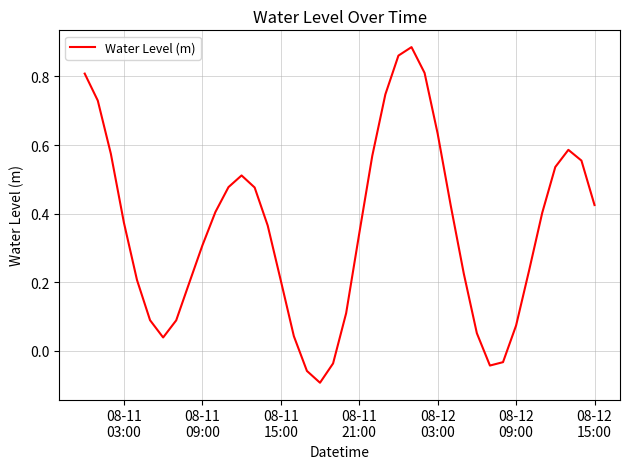

Does the chart display data point markers on the line(s)?

No